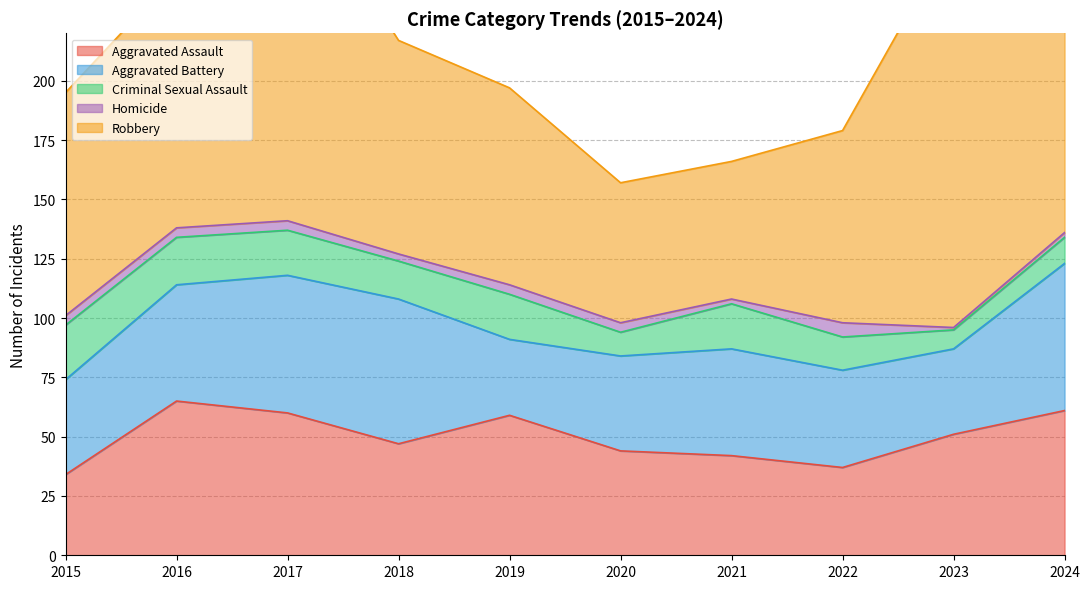

The value of Robbery at 2015 is 94. True or false?

True